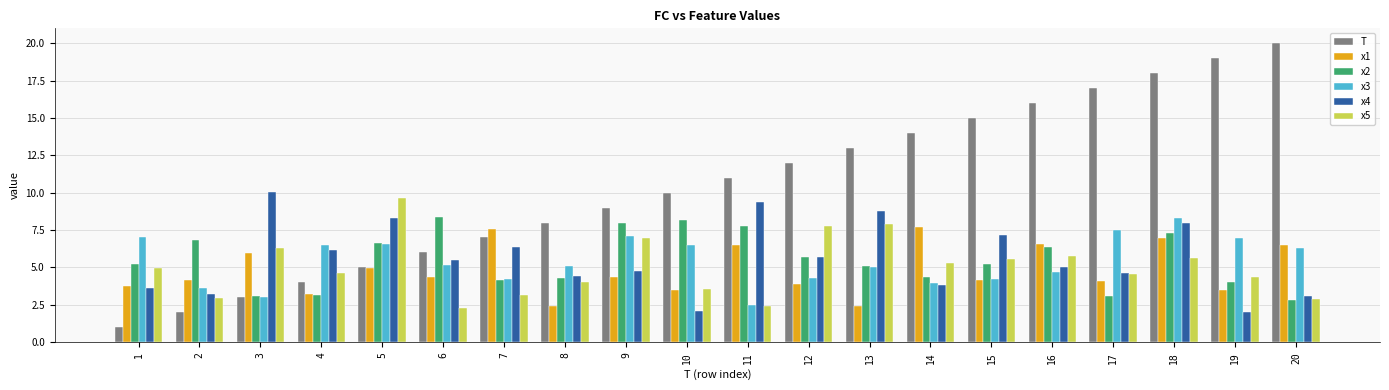

How many values in the x1 series are below 4?

7